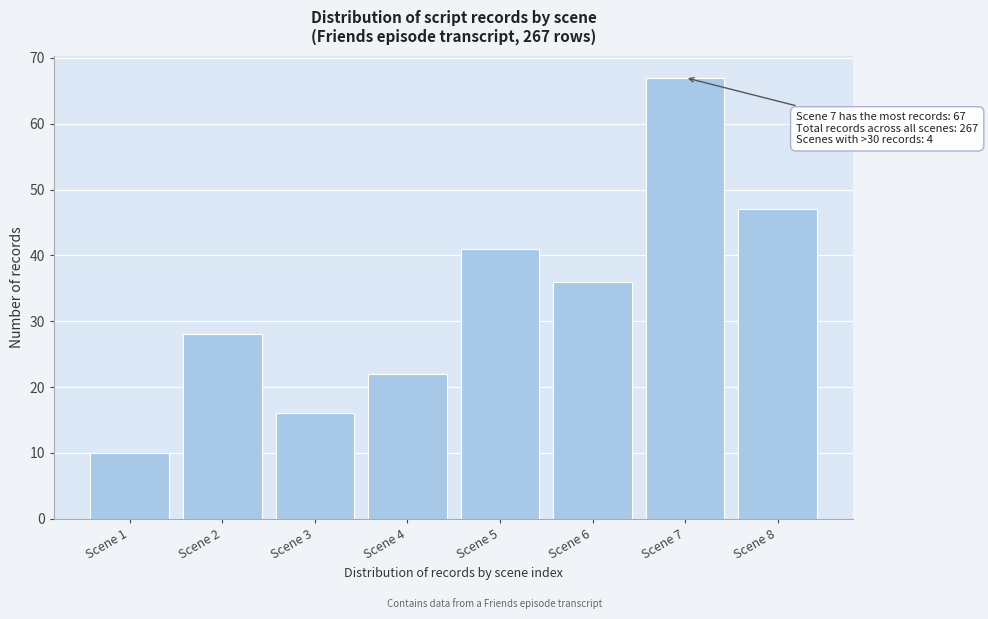

Reading right to left, transcribe all the data shown in this chart.

47	67	36	41	22	16	28	10